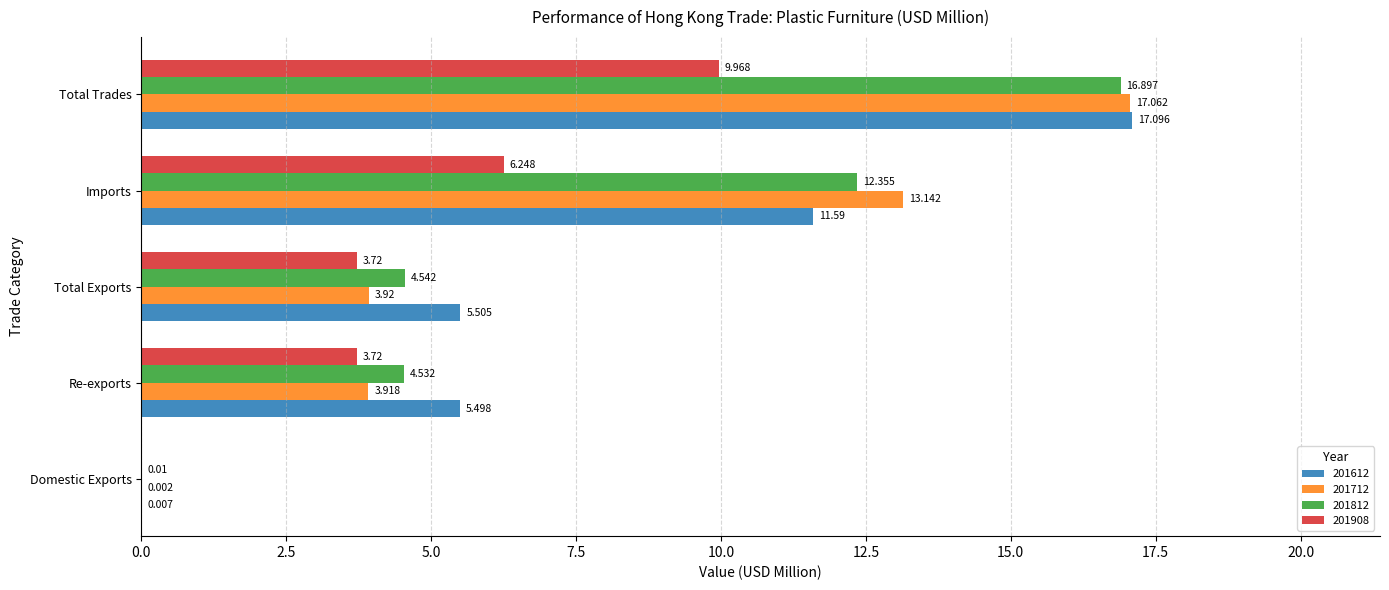

At which category does the chart reach its peak across all series?

Total Trades